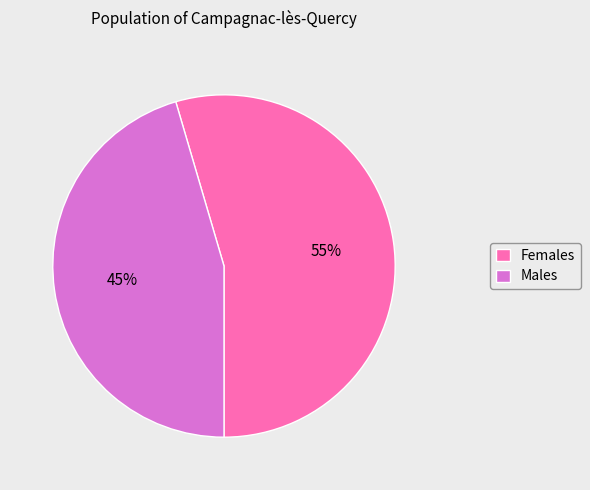

Count the number of slices in the pie.

2